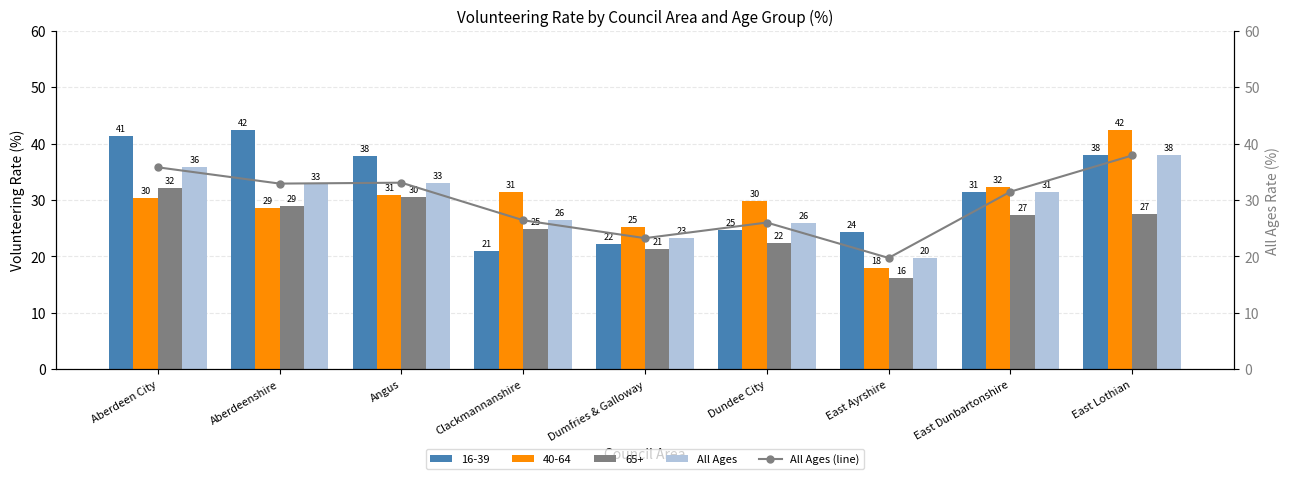

How many groups of bars are there?

9